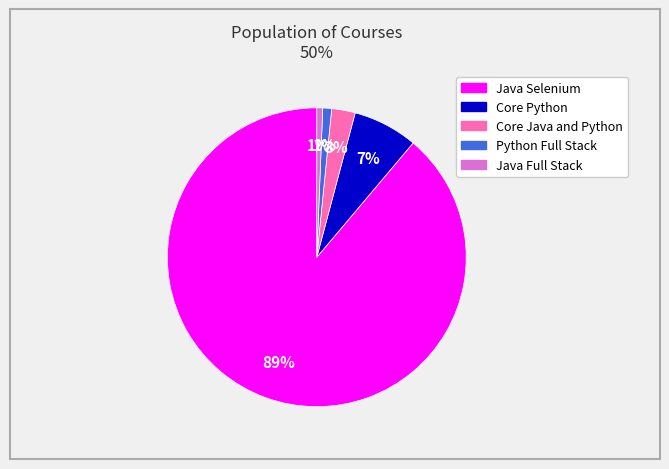

Which category has the biggest portion of the pie?

Java Selenium